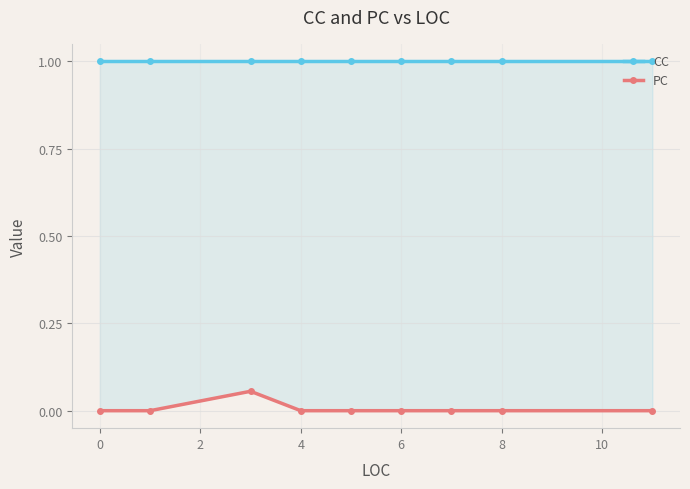

True or false: CC has a value of 1.4 at 4.

False